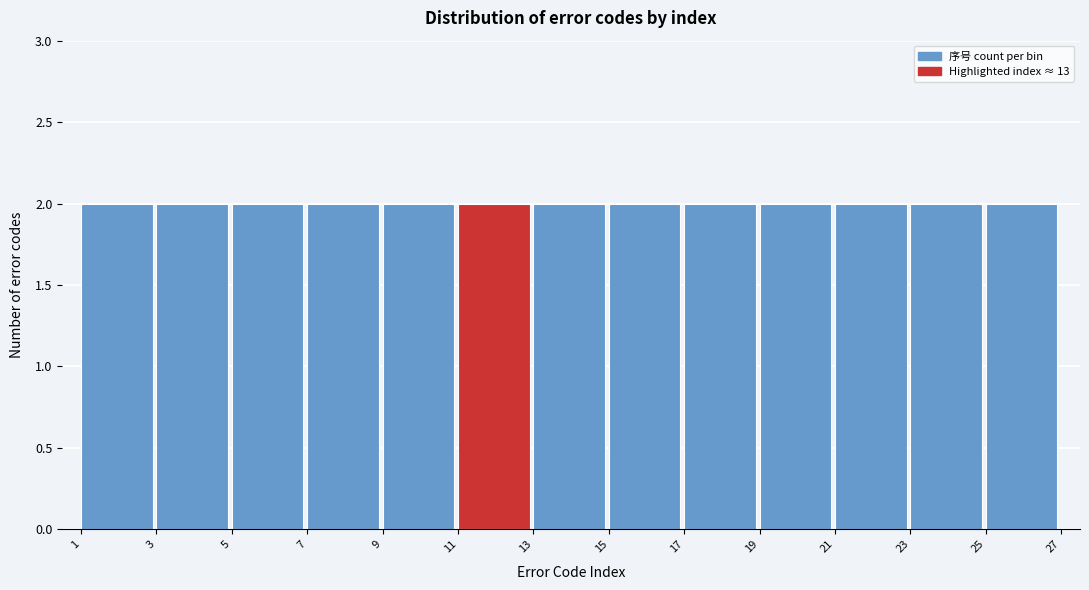

Reading left to right, transcribe this chart: for each bar, give the range it covers on the x-axis and its height. The values are not printed on the chart, so give them approximately, as read against the axis.

1 to 3: 2
3 to 5: 2
5 to 7: 2
7 to 9: 2
9 to 11: 2
11 to 13: 2
13 to 15: 2
15 to 17: 2
17 to 19: 2
19 to 21: 2
21 to 23: 2
23 to 25: 2
25 to 27: 2